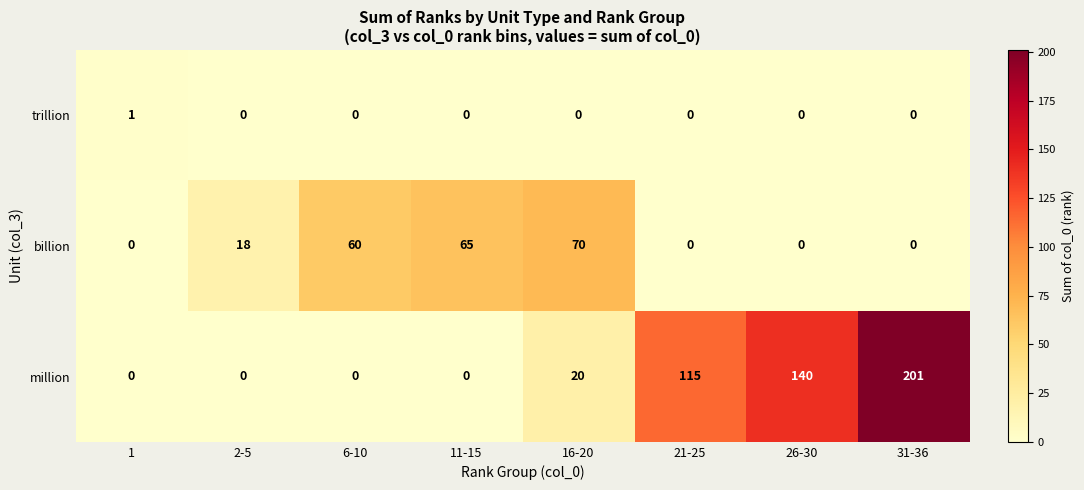

What is the difference between the million values at 16-20 and 2-5?

20